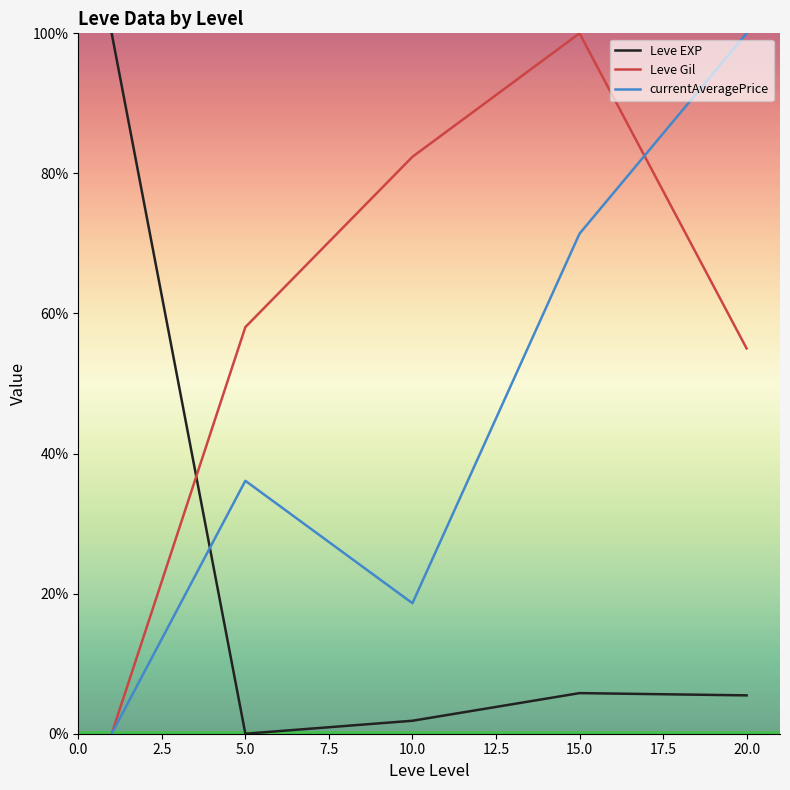

How many intersections are there between currentAveragePrice and Leve EXP?

1